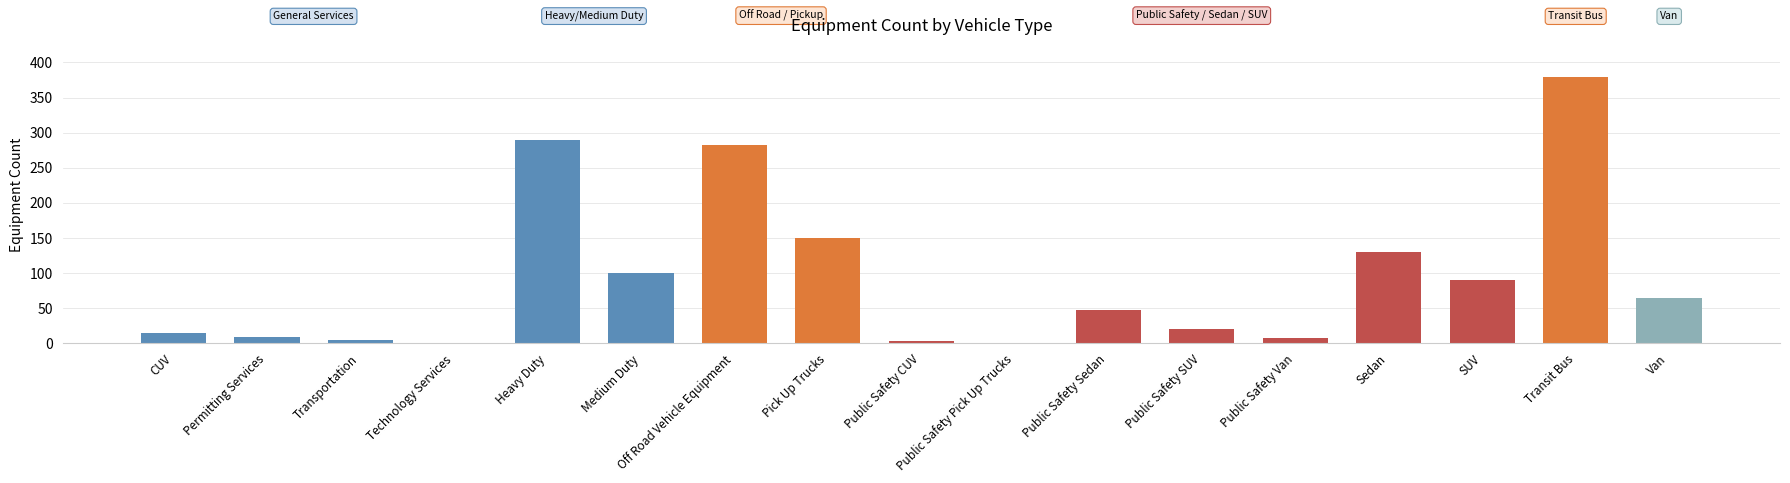

What is the average value?

94